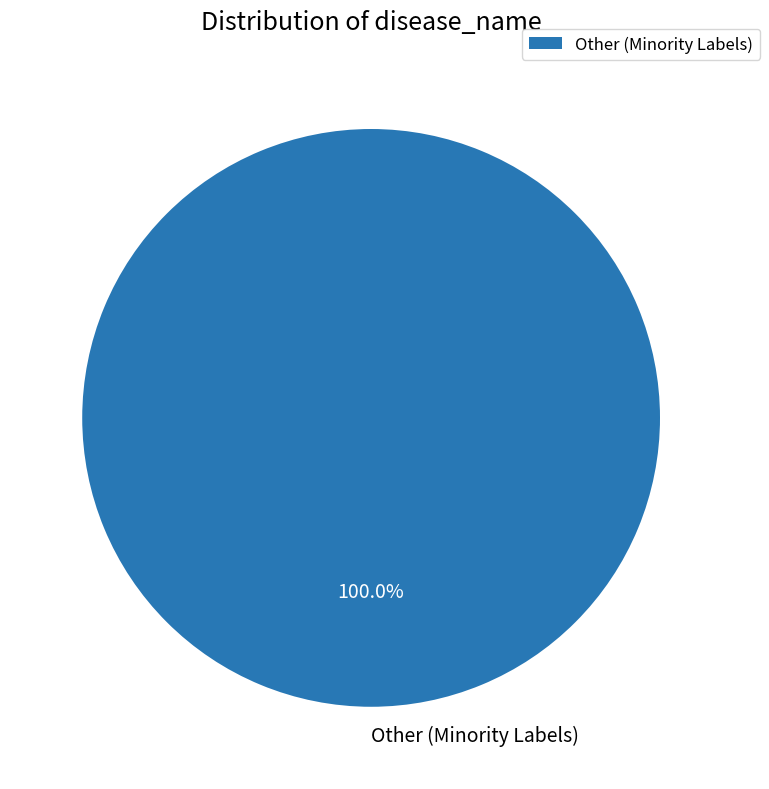

Rank the categories by value from lowest to highest.

Other (Minority Labels)